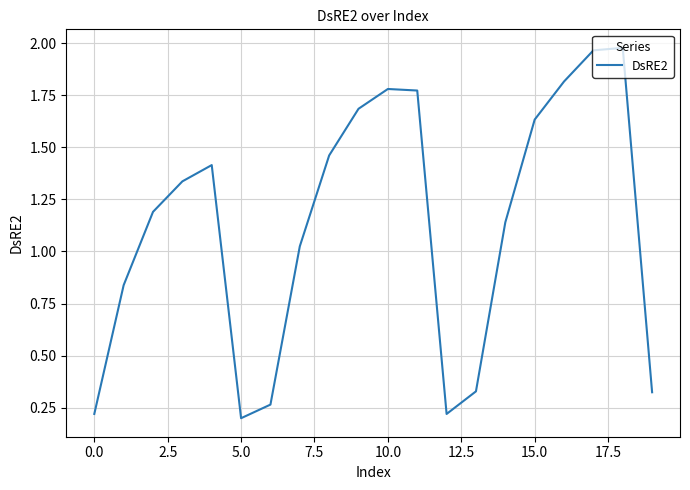

Is this an area chart (filled region under the line)?

No